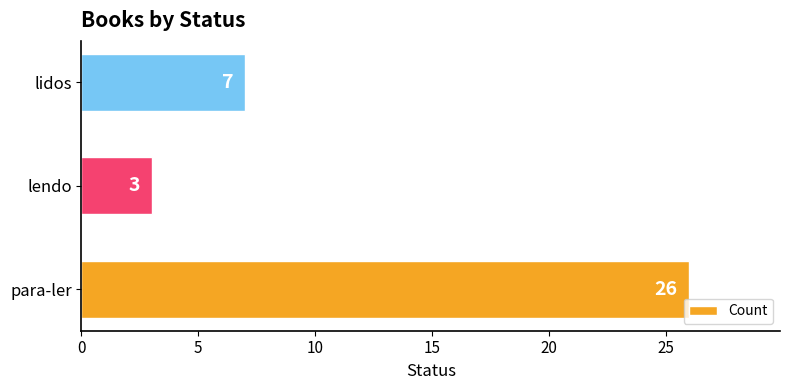

What is the ratio of the value at lidos to the value at para-ler?

0.3